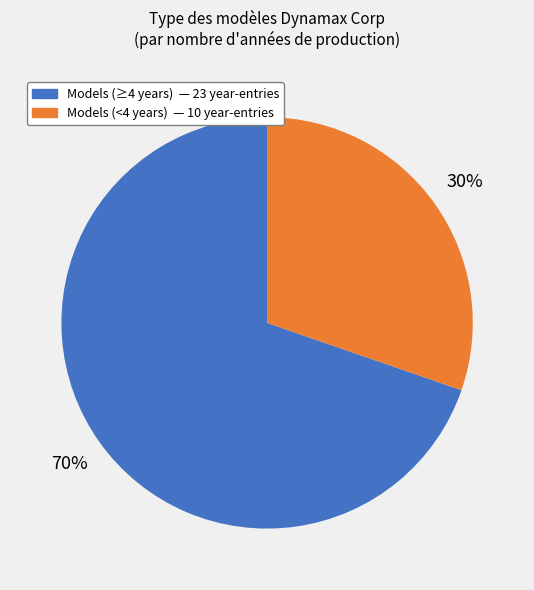

To the nearest percent, what is the average slice percentage?

50%